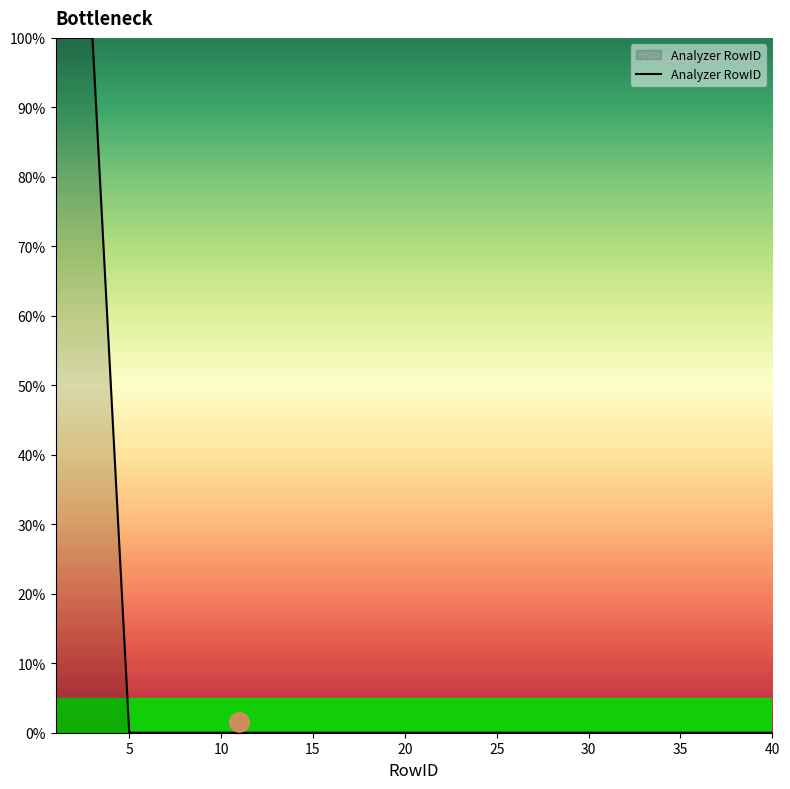

What is the greatest value displayed?

100